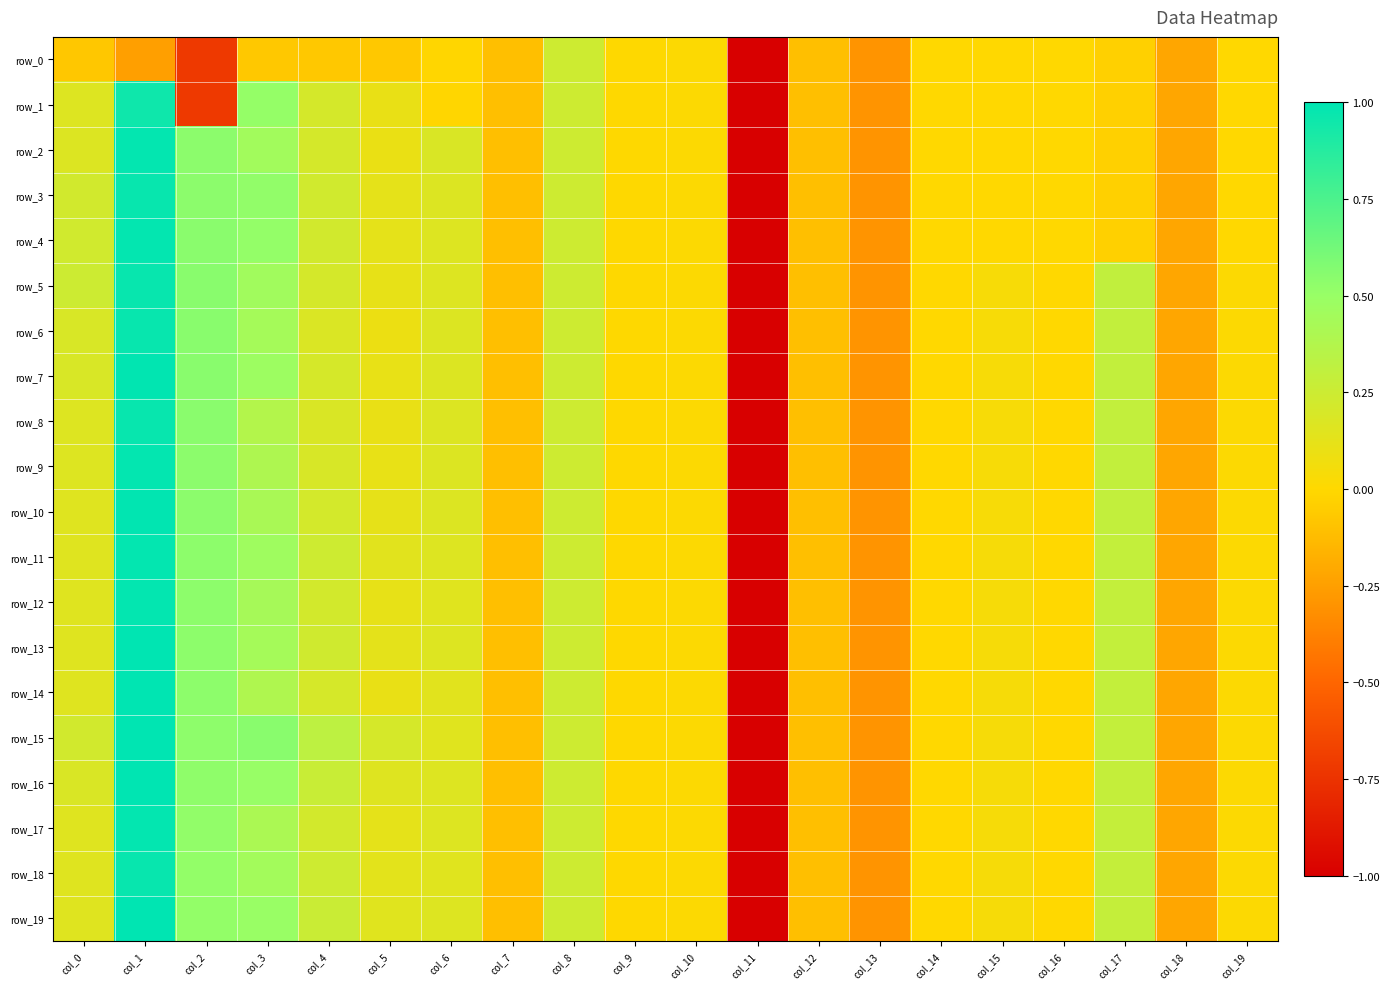

How many data points in row_6 are above 0?

12